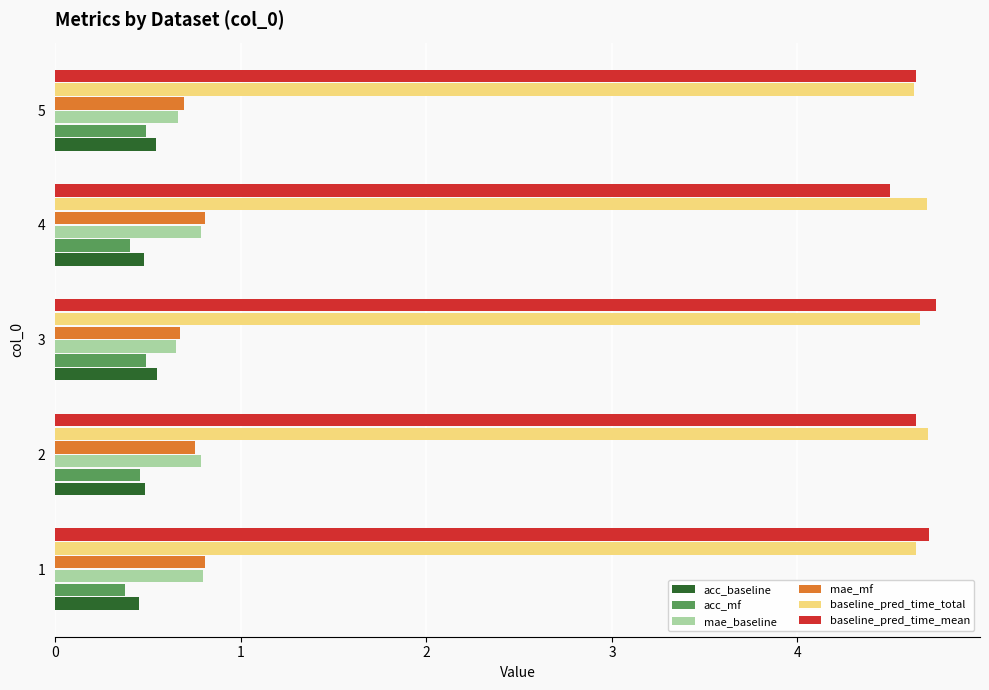

What is the approximate value of acc_baseline at 3?

0.5